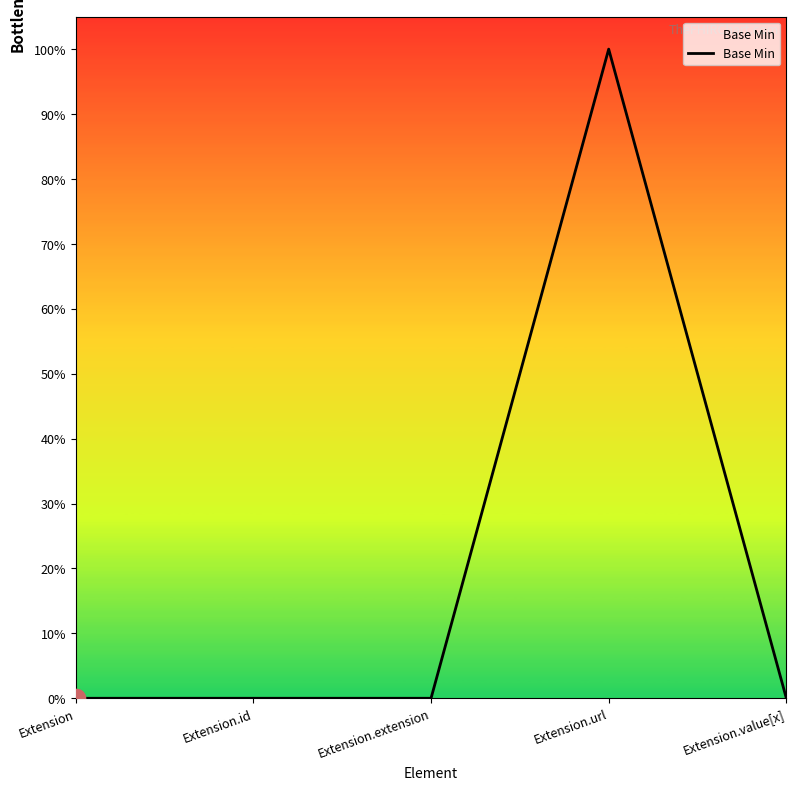

Does the chart have visible grid lines?

No